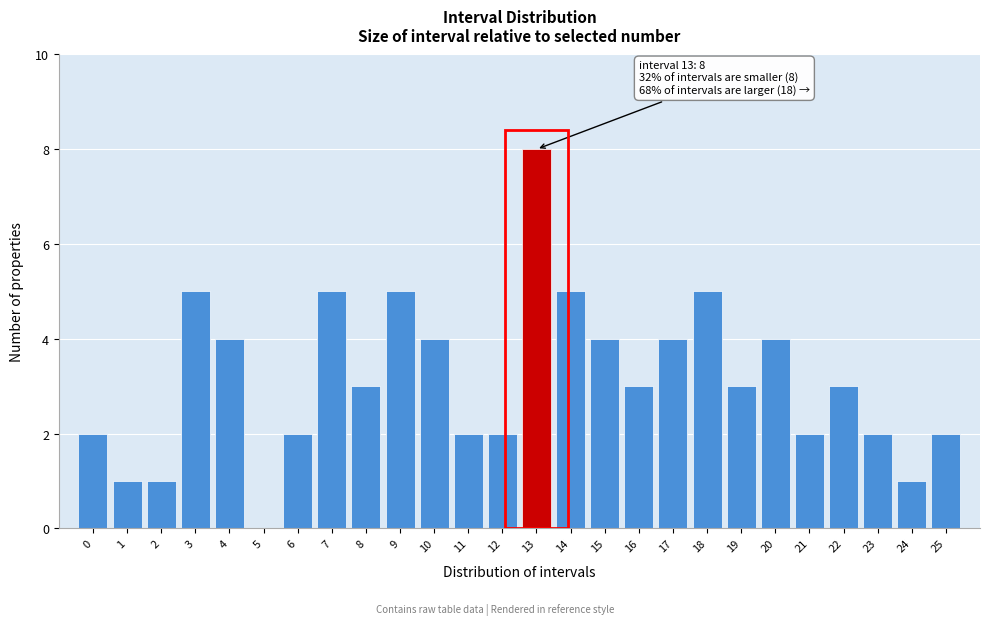

Reading right to left, transcribe all the data shown in this chart.

25=2	24=1	23=2	22=3	21=2	20=4	19=3	18=5	17=4	16=3	15=4	14=5	13=8	12=2	11=2	10=4	9=5	8=3	7=5	6=2	5=0	4=4	3=5	2=1	1=1	0=2